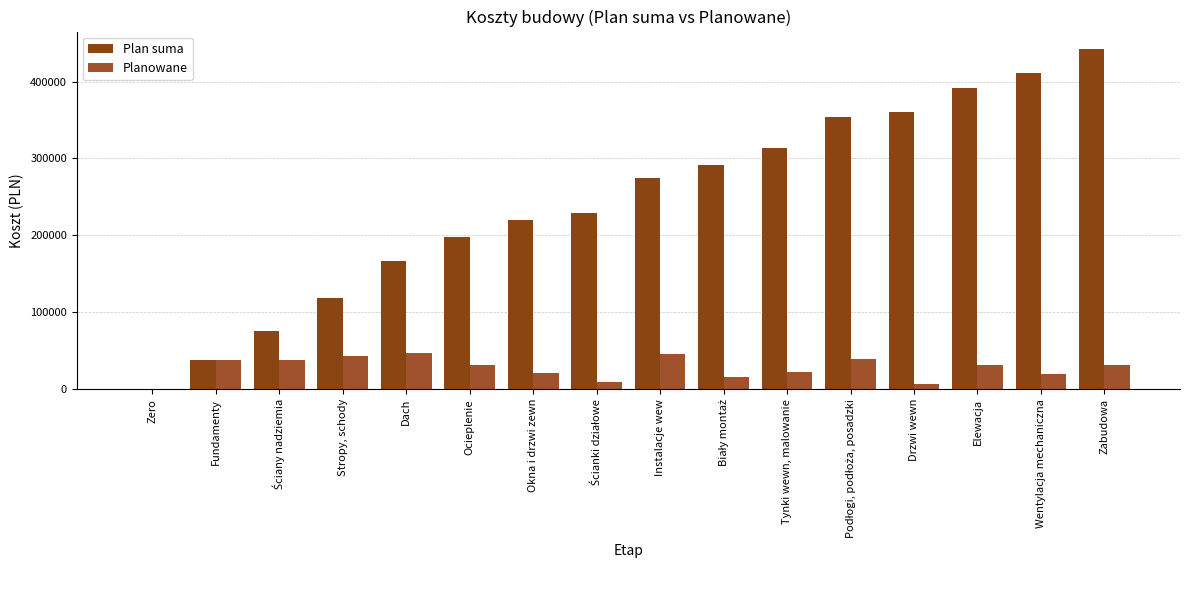

What is the value of the Plan suma bar at the 5th from the left?

166100